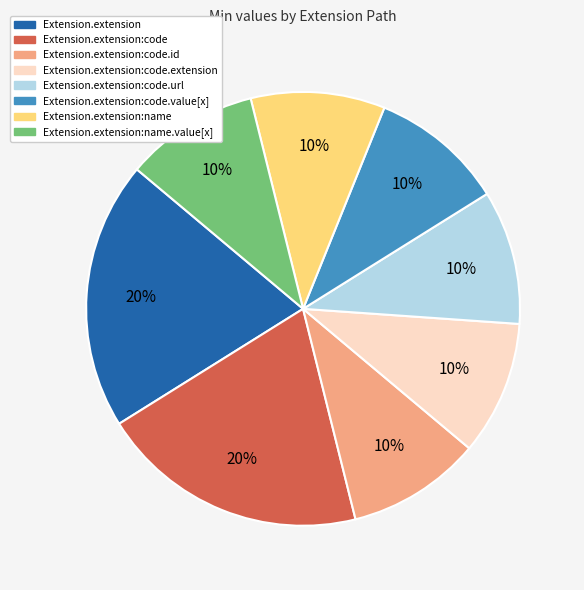

To the nearest percent, what is the average slice percentage?

12%